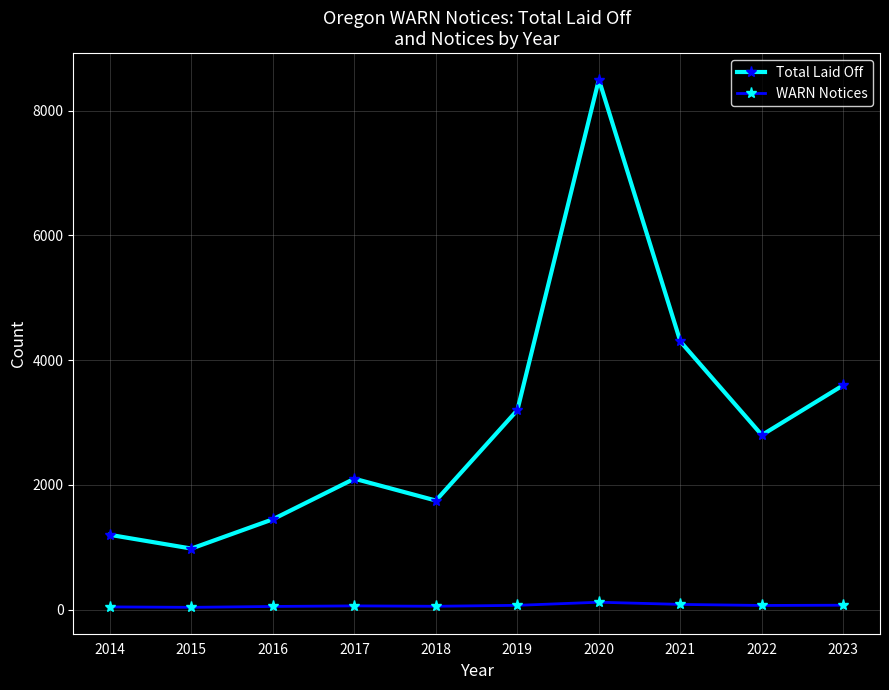

True or false: Total Laid Off has more than 0 interior local peaks.

True